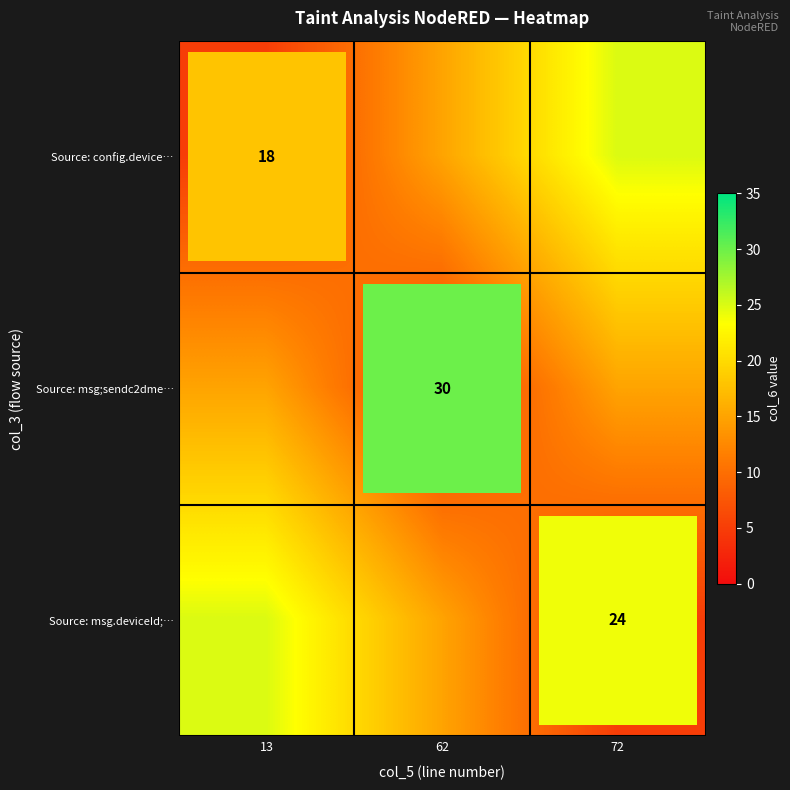

The Source: msg;sendc2dme… series shows 9 at 62. True or false?

False